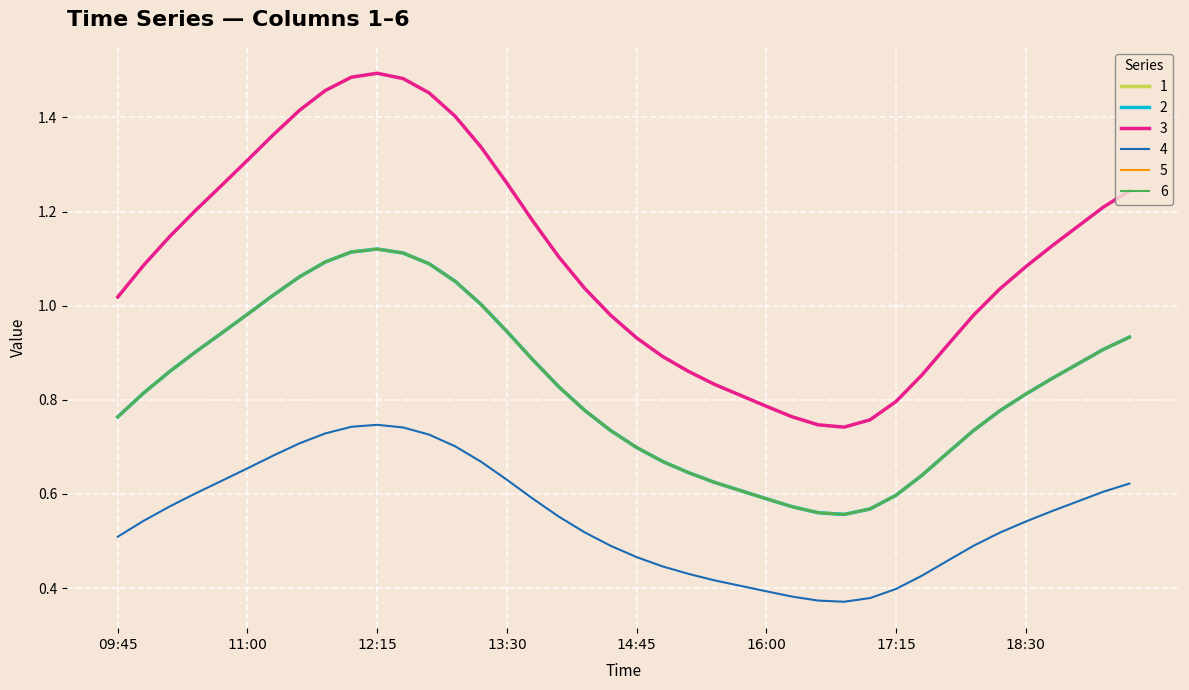

How many lines are shown in the chart?

6